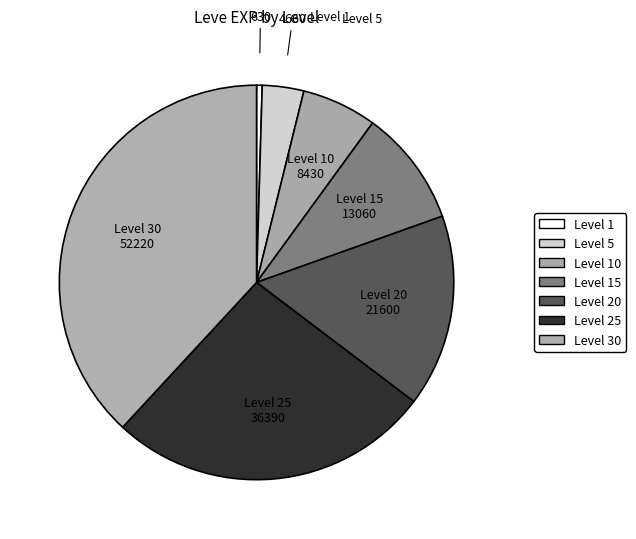

What is the largest slice in the pie chart?

Level 30